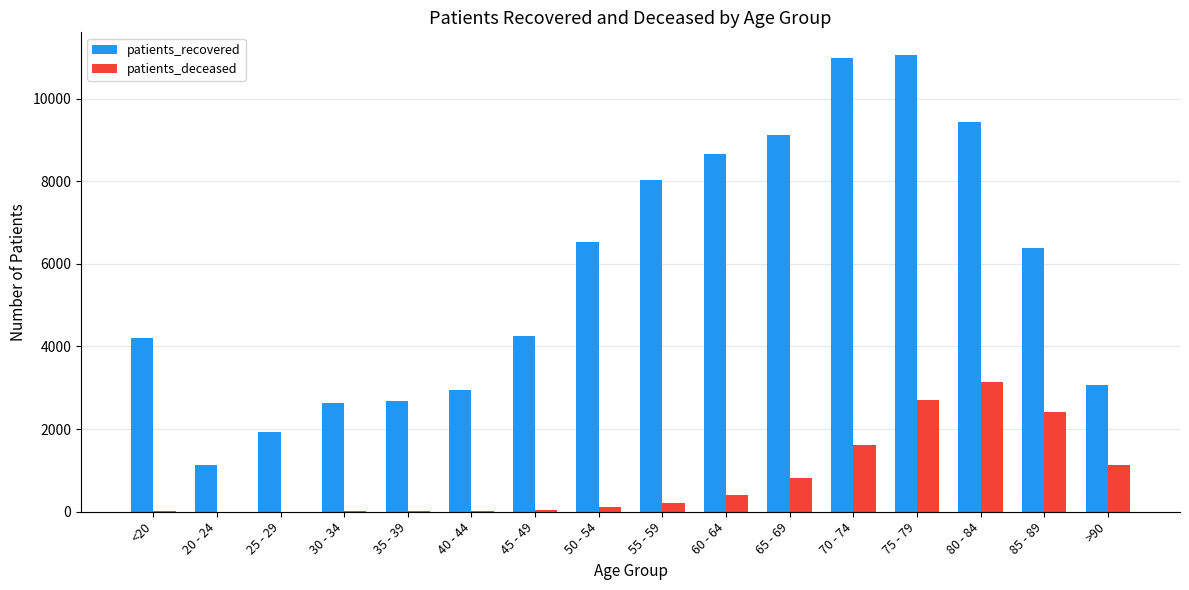

What is the total value across all series at 30 - 34?

2654